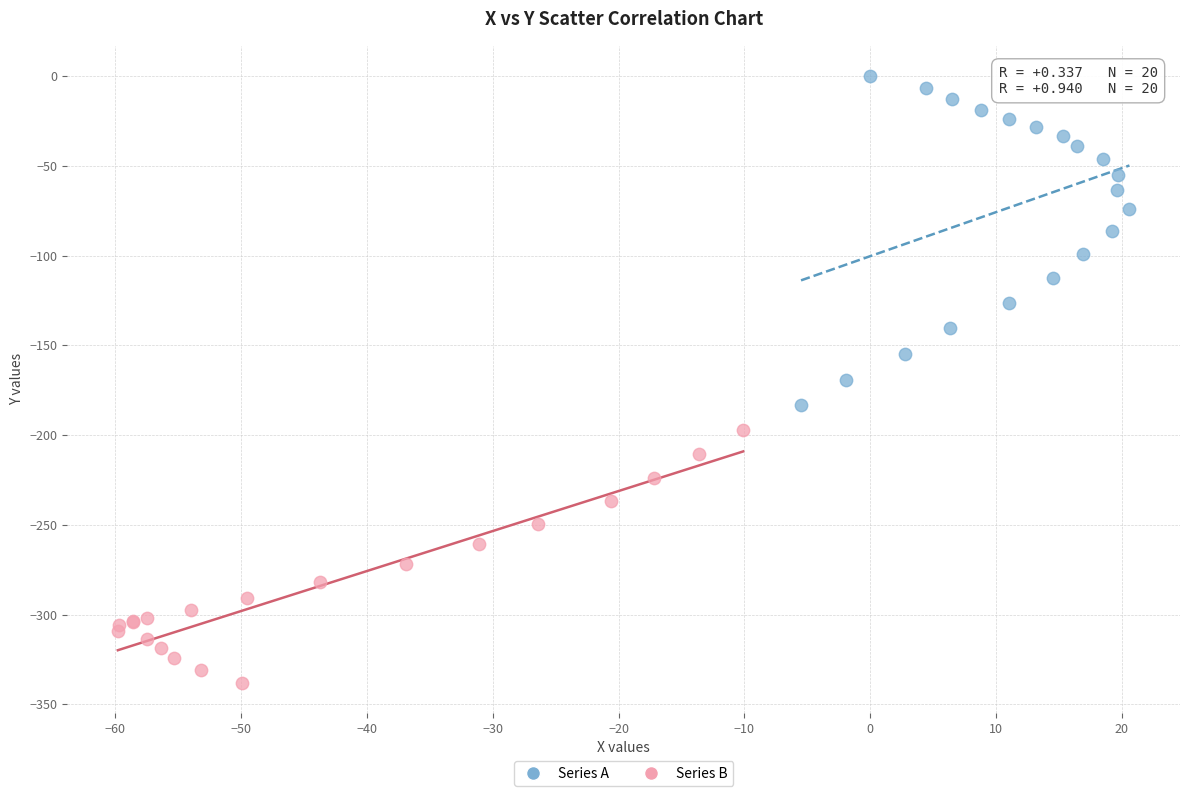

Which series reaches the minimum Y coordinate?

Series B